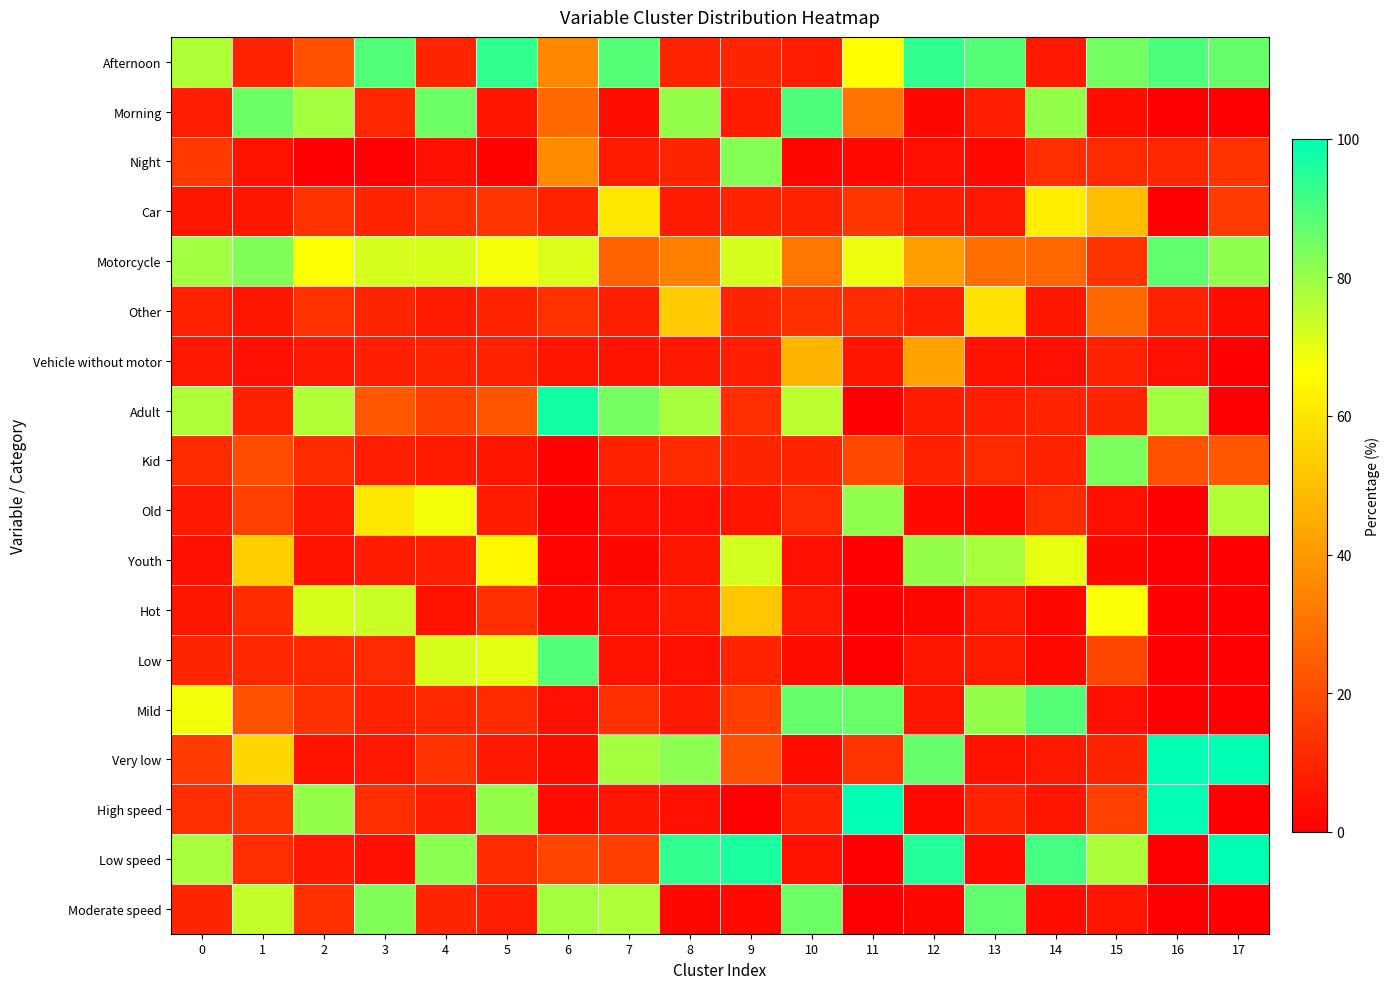

At how many categories does at least one series exceed 62?

18